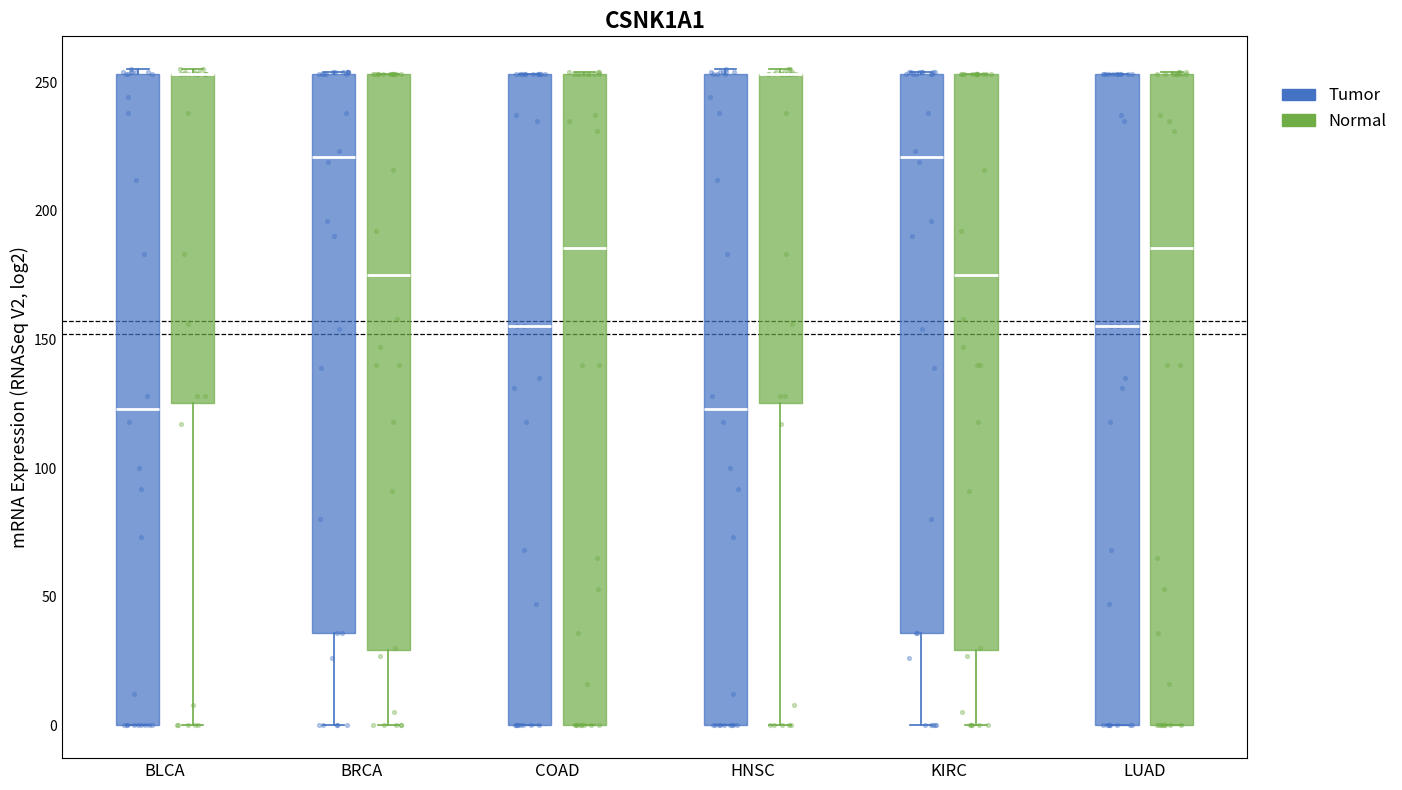

Where is the lower edge of the box for LUAD (Normal) on the y-axis? The values are not printed on the chart, so give them approximately, as read against the axis.

0